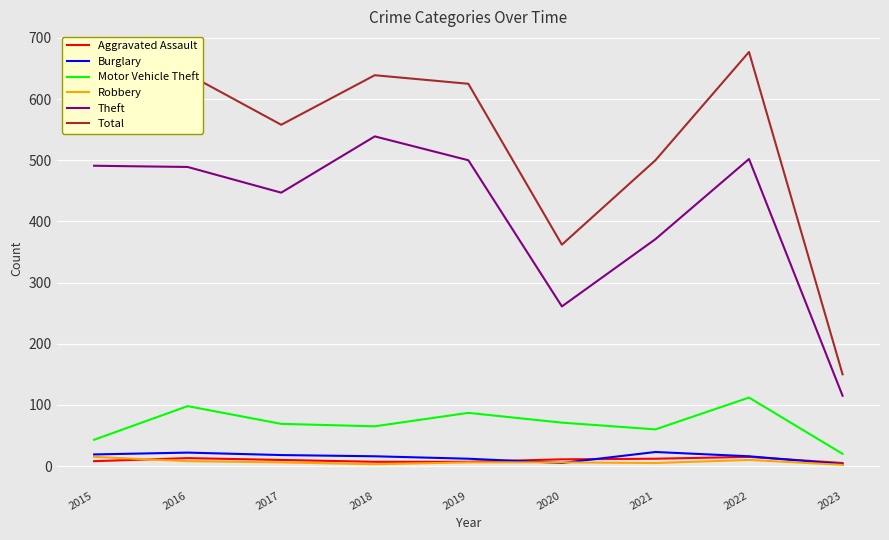

What is the average value of the Theft series?

413